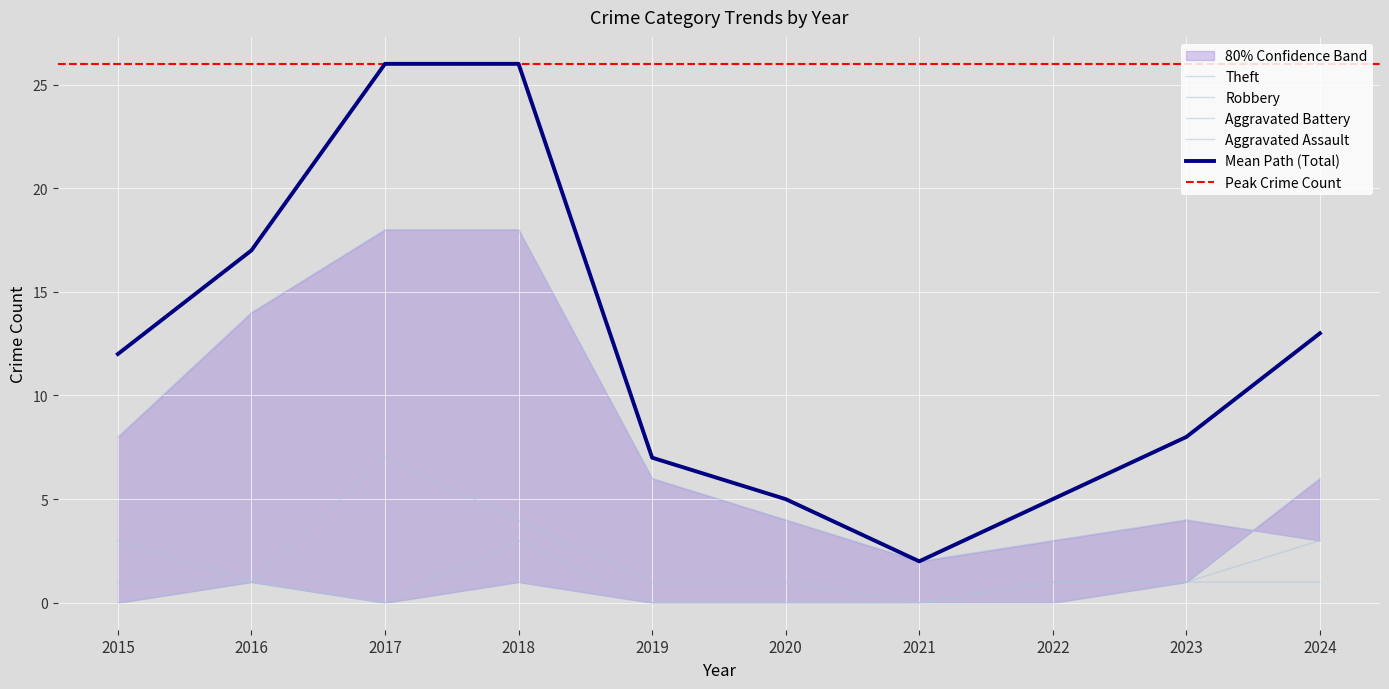

What is the difference between the maximum and minimum values in the Aggravated Assault series?

6